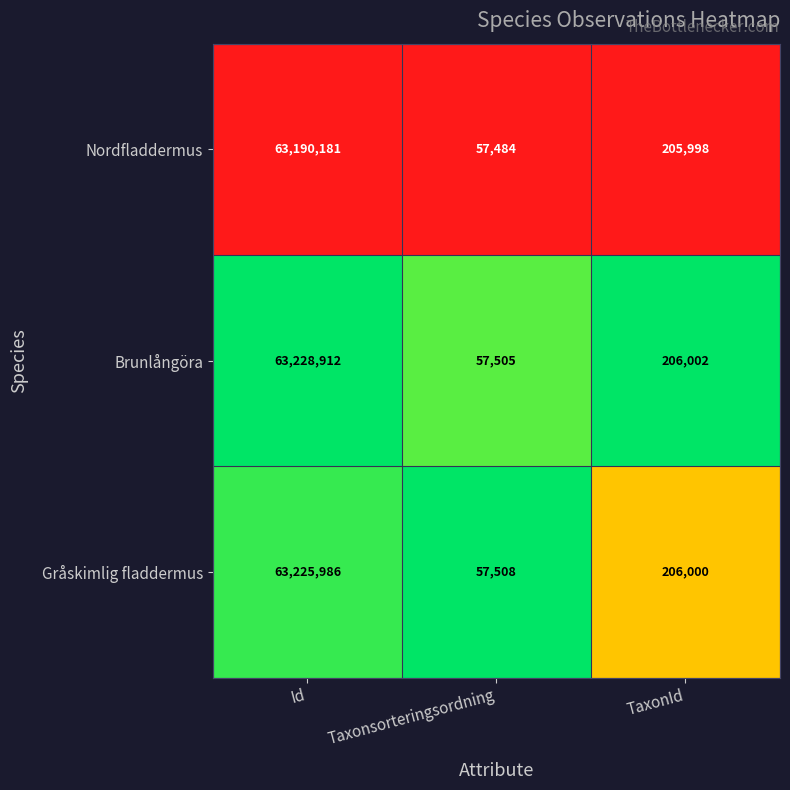

What is the highest value of the Nordfladdermus series?

63190181